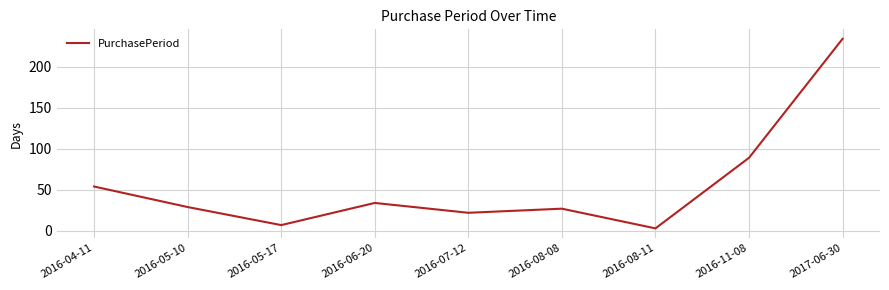

What is the smallest value displayed?

3